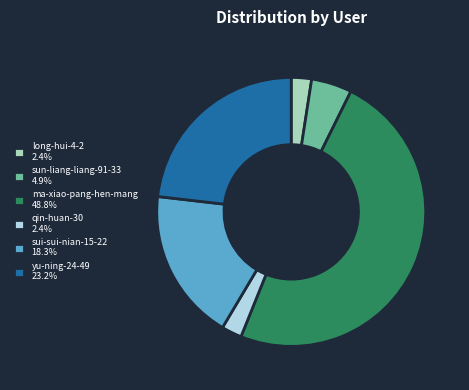

Do qin-huan-30 2.4% and sun-liang-liang-91-33 4.9% together represent more than half of the pie?

No